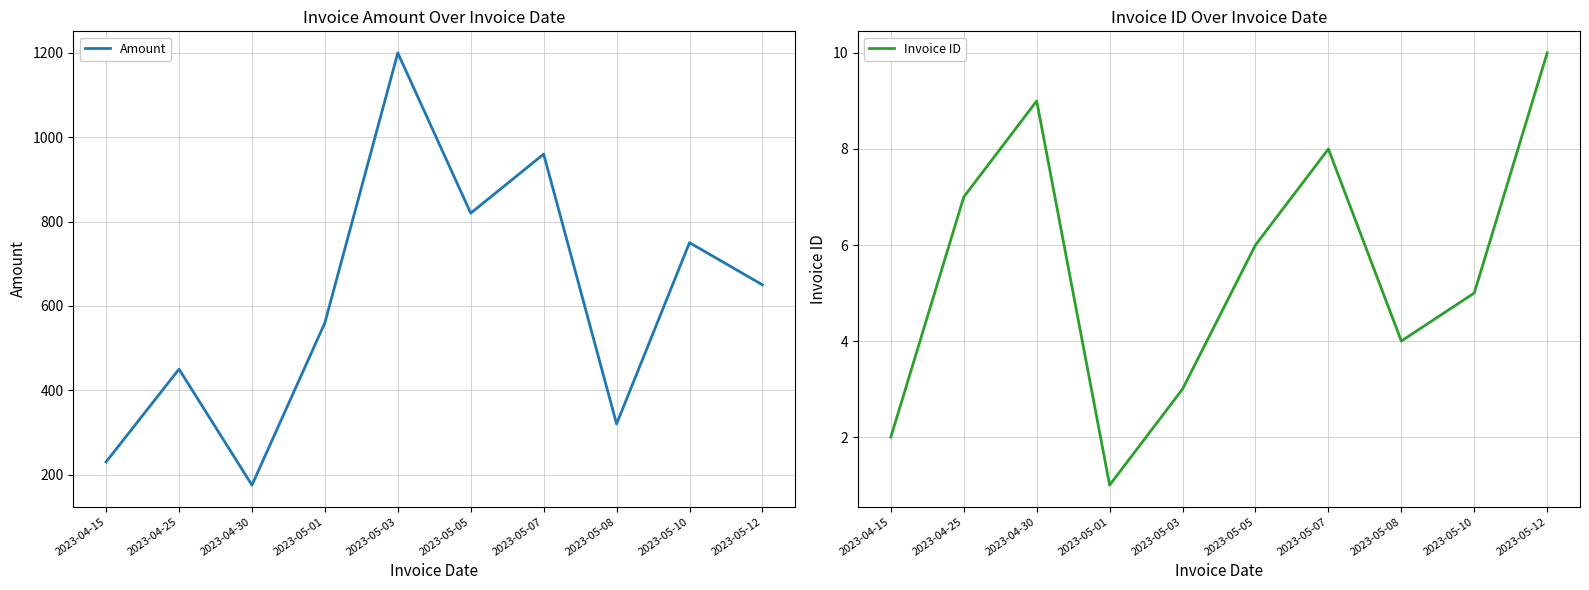

The value of Invoice ID at 2023-05-08 is 4. True or false?

True